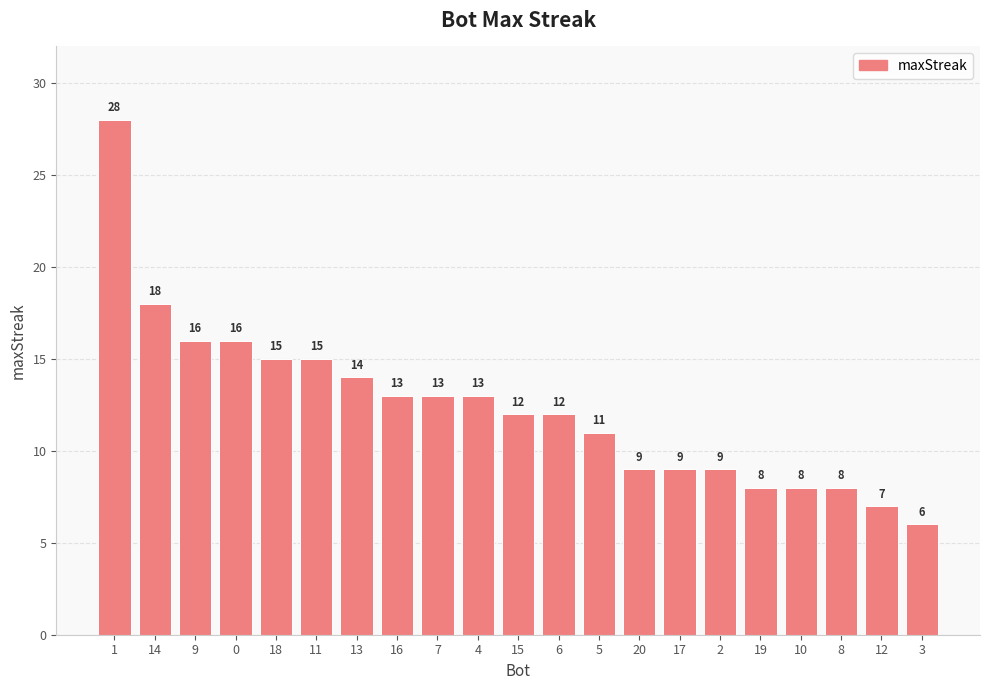

What is the change in value from 1 to 12?

-21